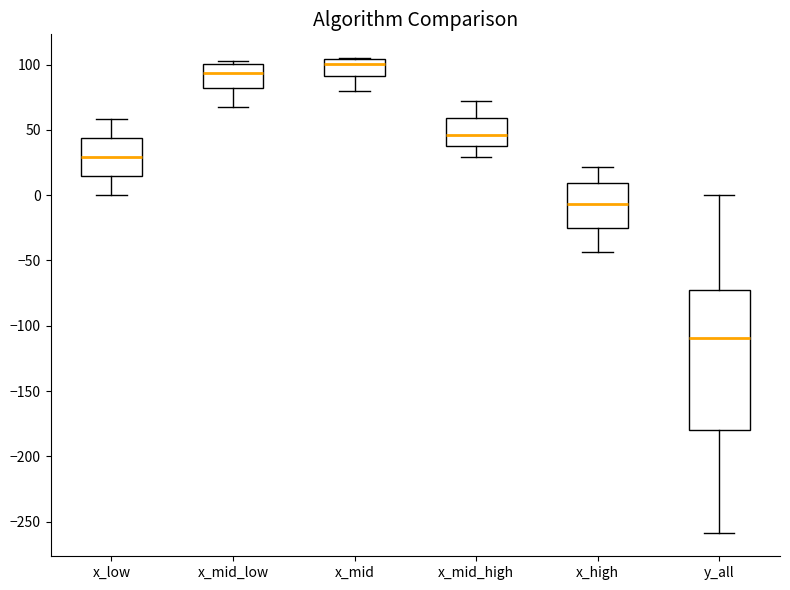

Reading left to right, transcribe this box plot: for each box, give where its median line is, the range the box spans, and where its two whiskers end, as read against the y-axis. The values are not printed on the chart, so give them approximately, as read against the axis.

x_low: median 30, box 15 to 45, whiskers 0 to 60
x_mid_low: median 95, box 80 to 100, whiskers 65 to 105
x_mid: median 100, box 90 to 105, whiskers 80 to 105
x_mid_high: median 45, box 35 to 60, whiskers 30 to 70
x_high: median -5, box -25 to 10, whiskers -45 to 20
y_all: median -110, box -180 to -75, whiskers -260 to 0